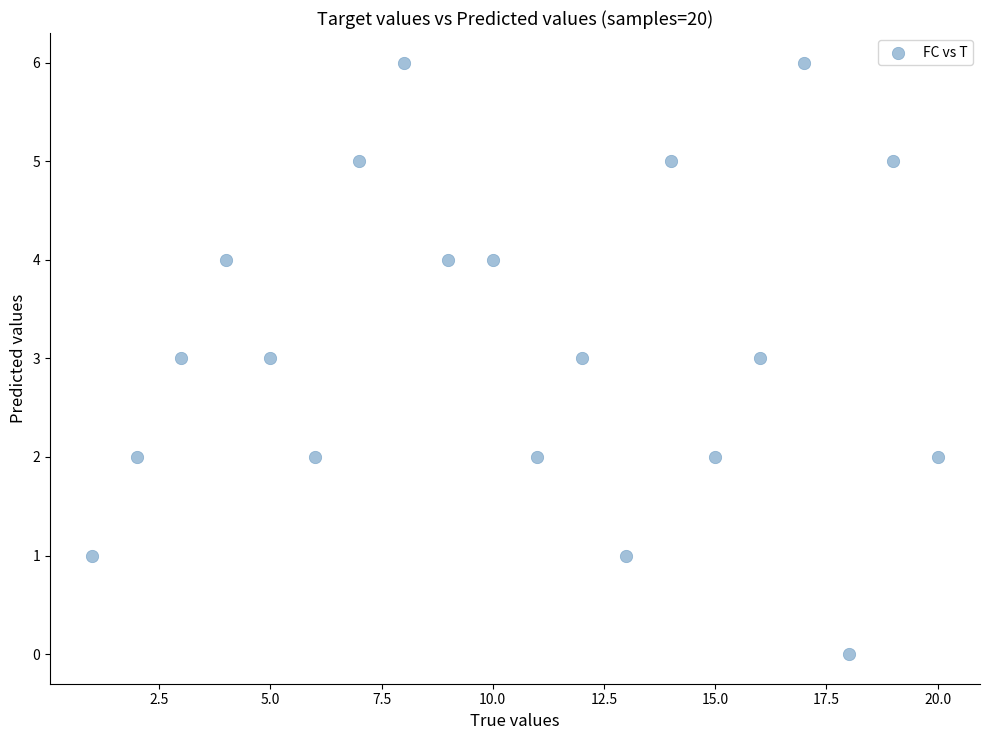

What is the range of X values (max minus min)?

19